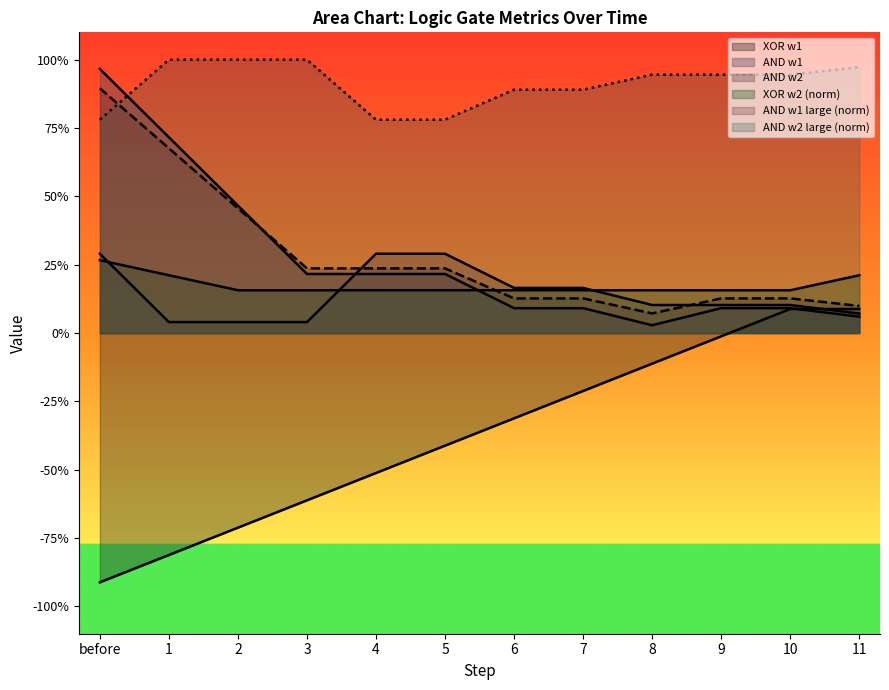

What is the sum of the XOR_w2_large values at 9 and 10?

0.3